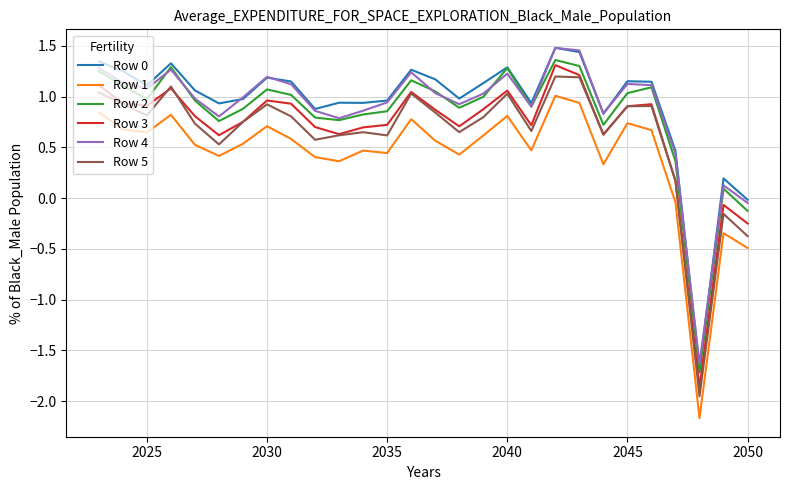

How many interior local valleys does the Row 4 series have?

7